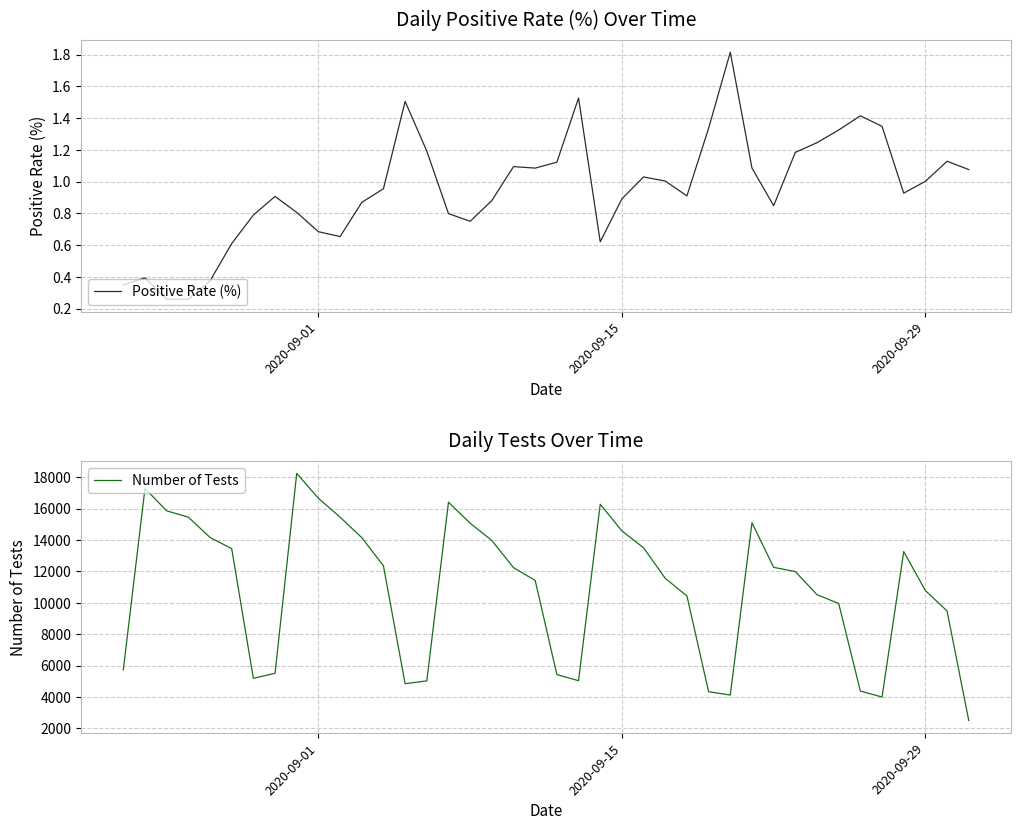

The Positive Rate (%) series shows 1.4 at 2020-09-15. True or false?

False